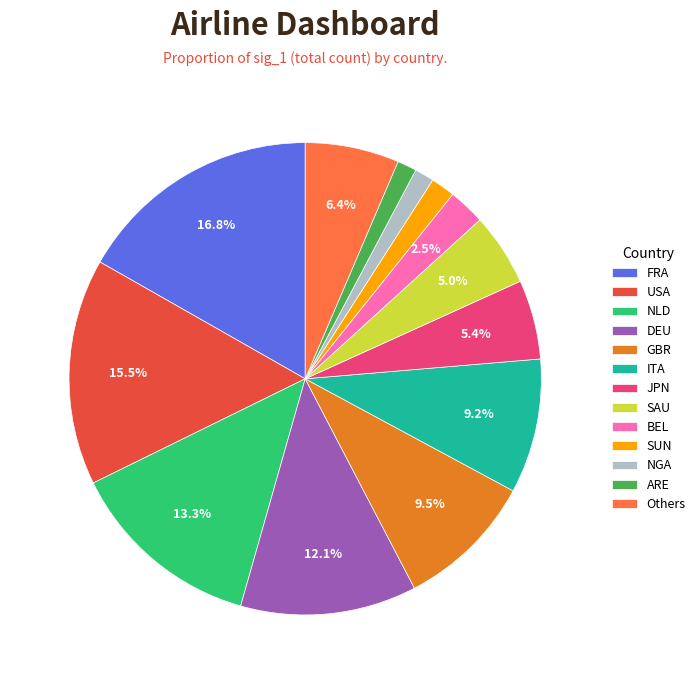

What percentage is the NGA slice, to the nearest percent?

1%